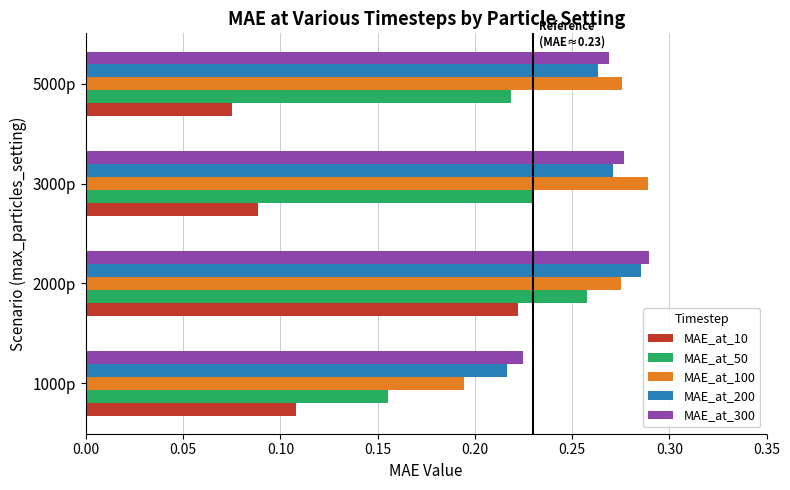

At which label is MAE_at_200 closest to 0?

1000p